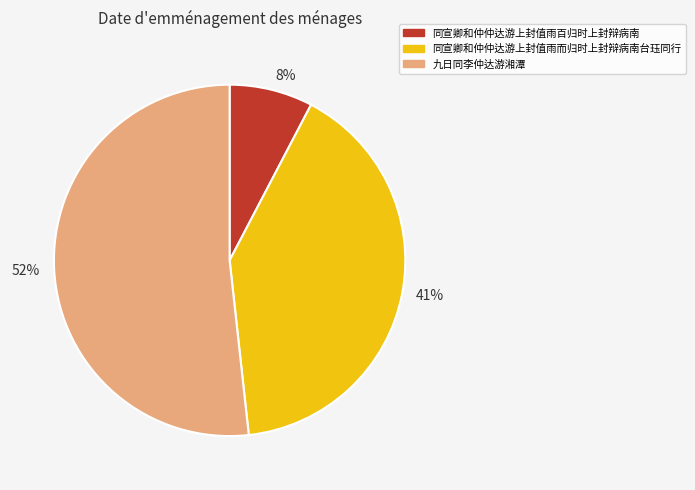

Combined, do 52% and 8% account for over 50%?

Yes